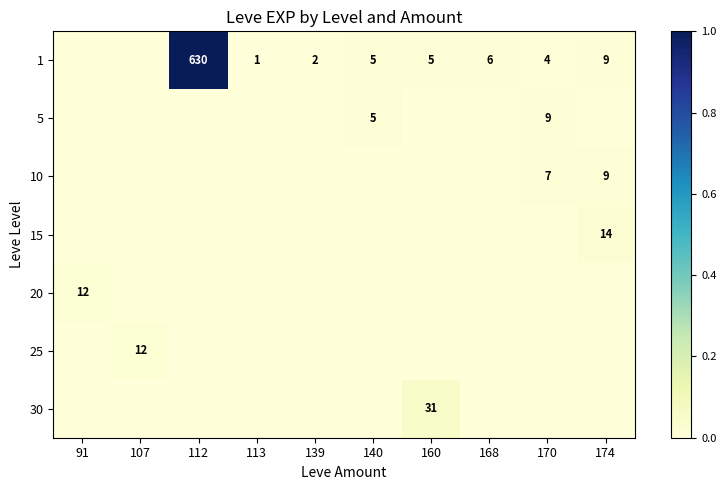

At which category is the sum across all series the highest?

112